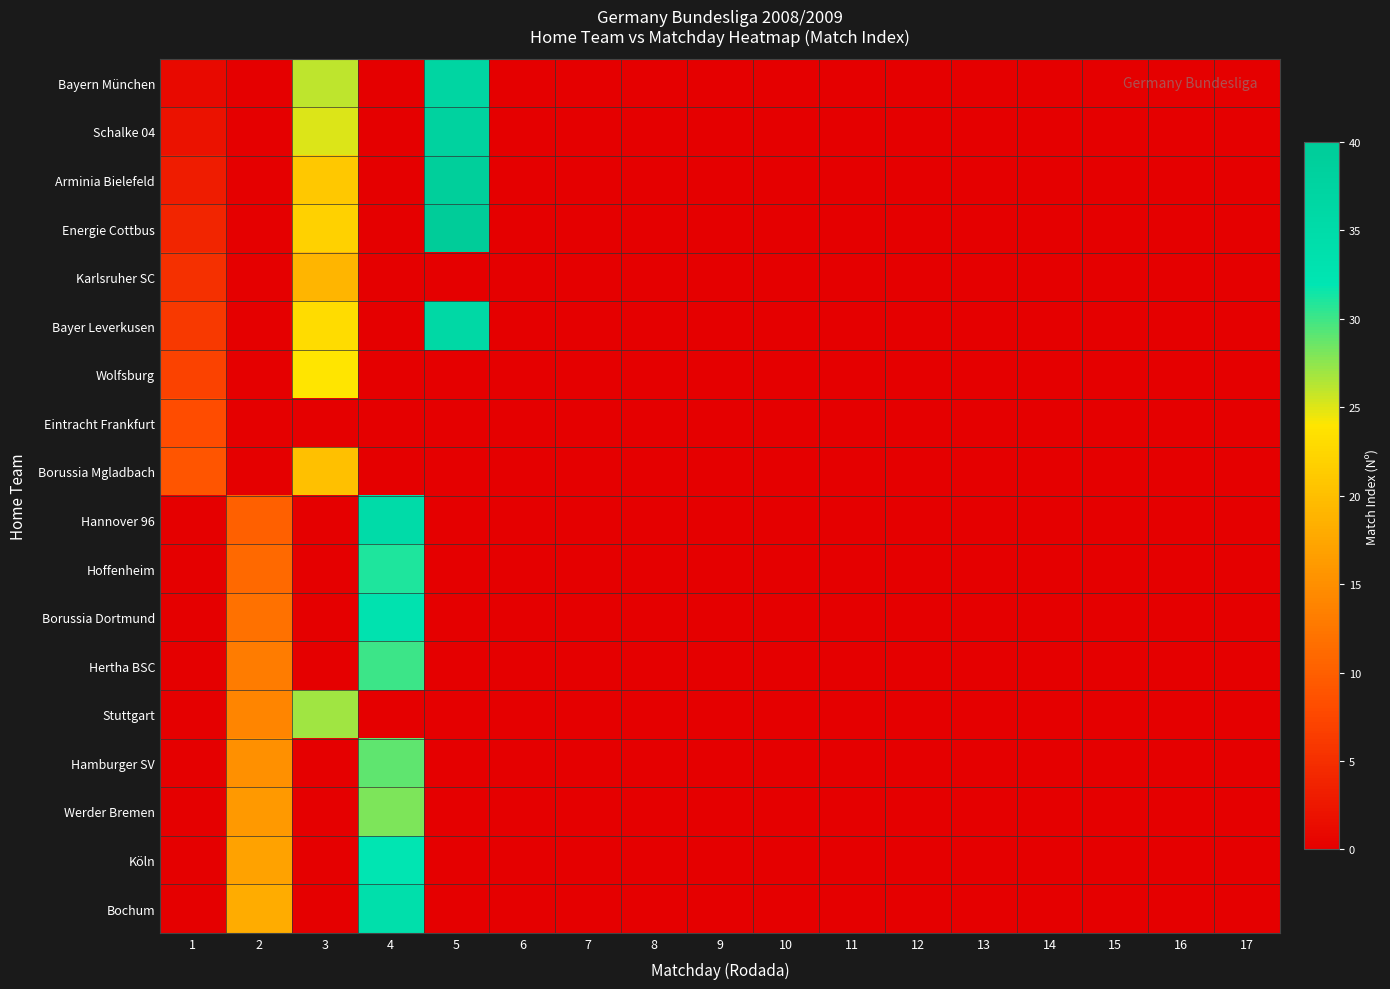

At how many categories does at least one series exceed 15?

4